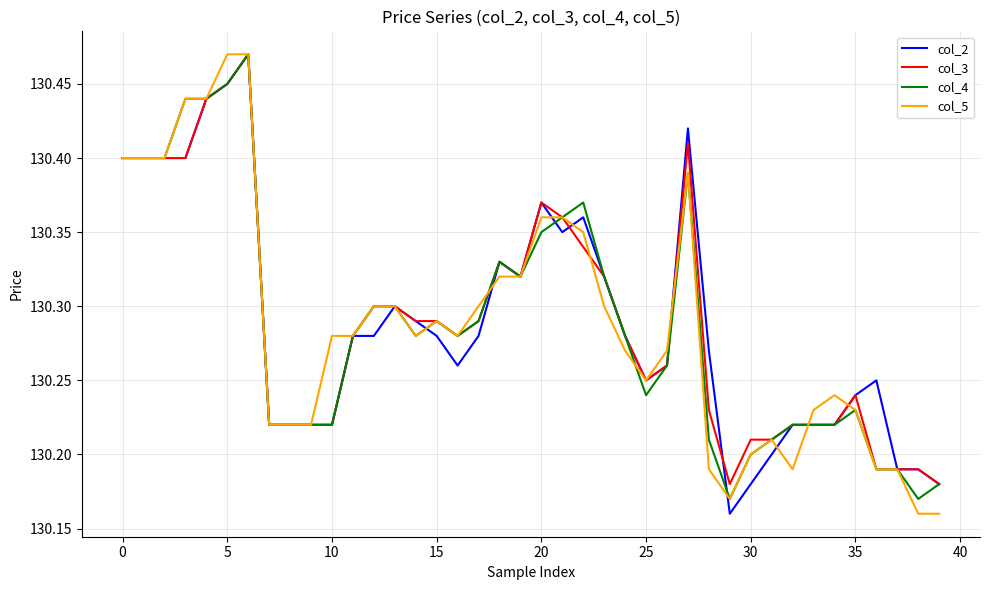

Rank the series by their maximum value, from highest to lowest.

col_2, col_3, col_4, col_5